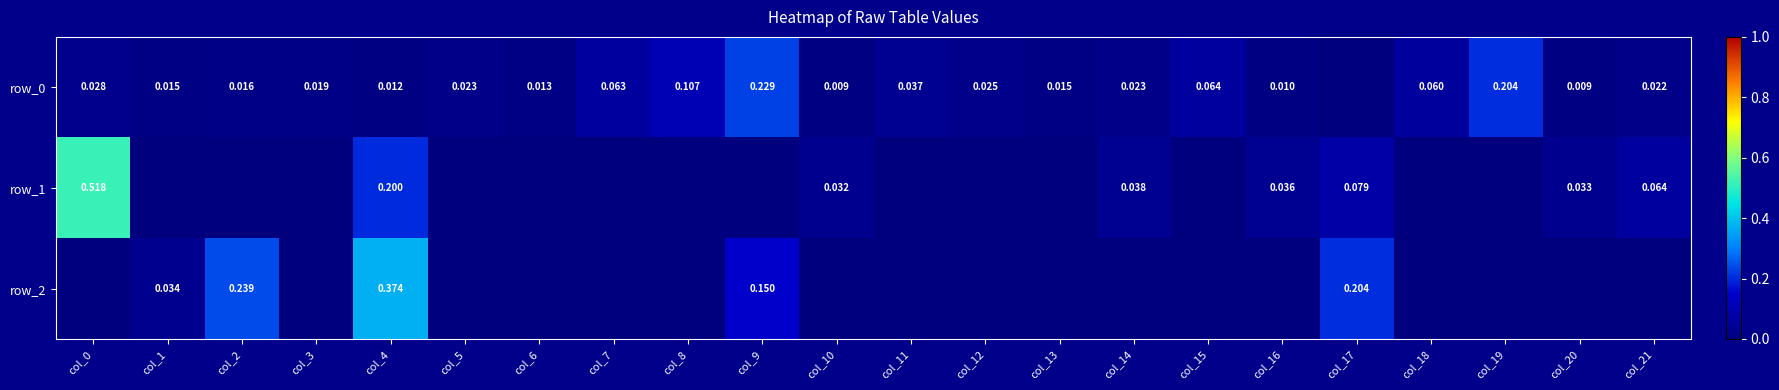

Which category has the highest value across all series?

col_0